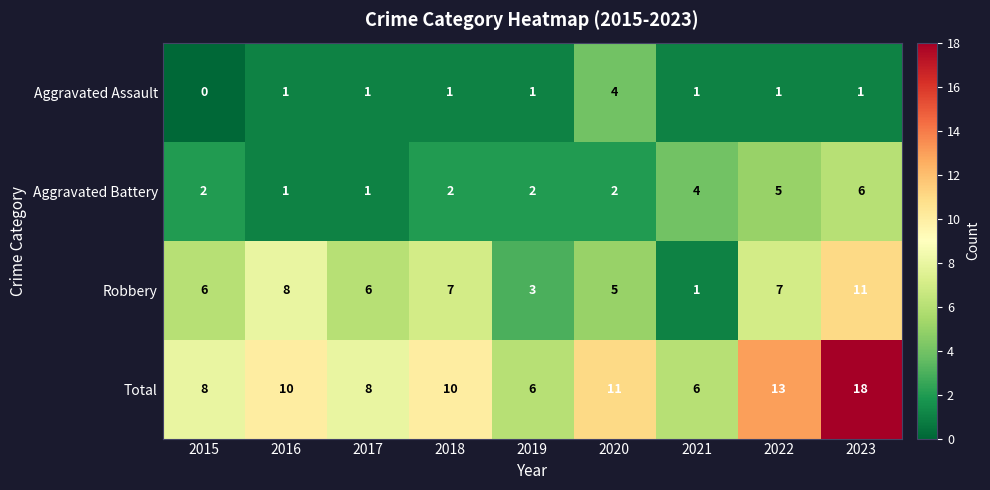

Is it true that Total equals 4 at 2018?

False